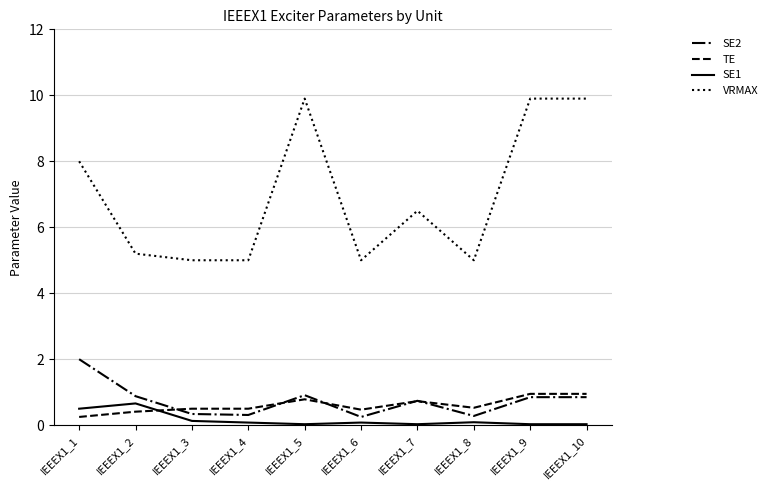

Which series changed the most between IEEEX1_1 and IEEEX1_8?

VRMAX